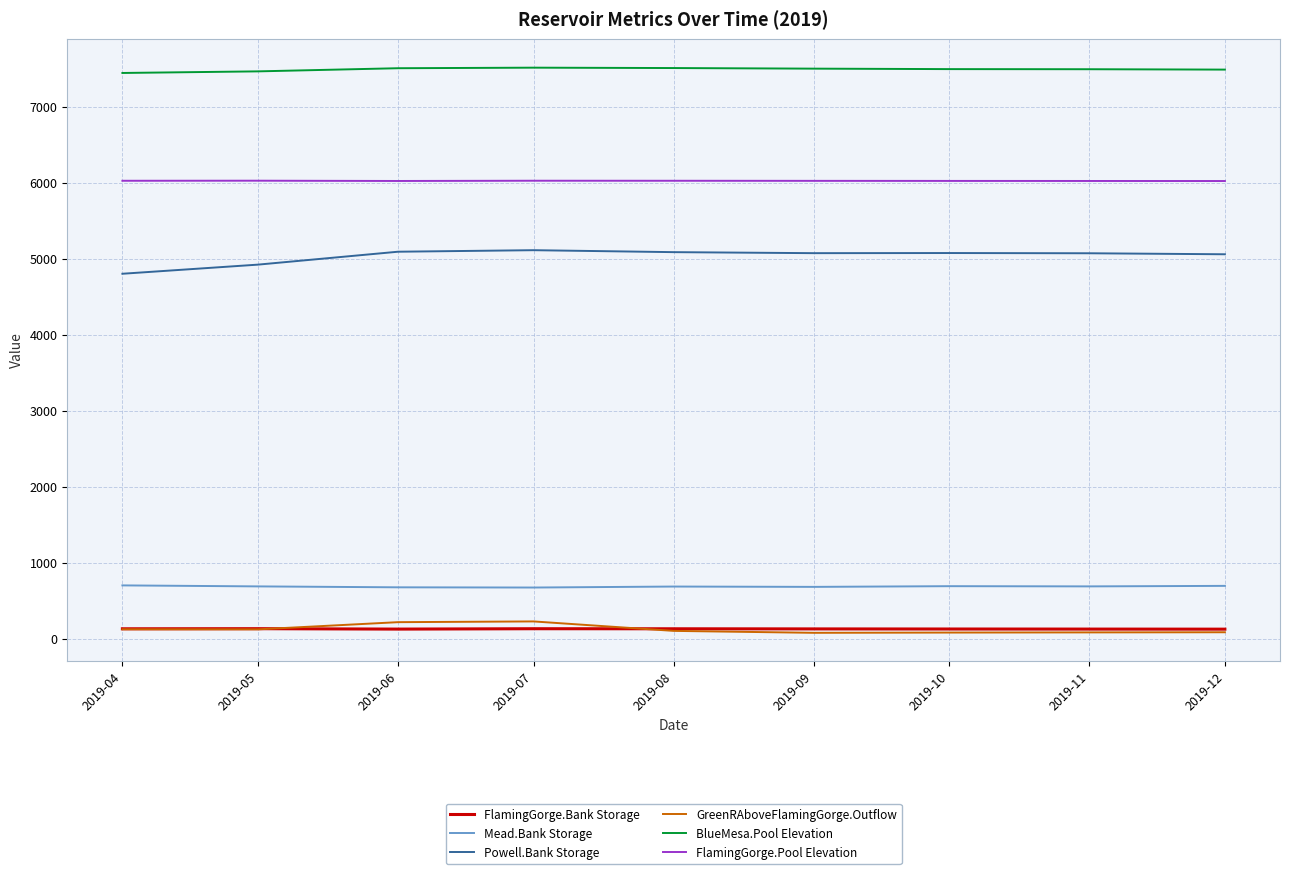

Which series has the largest total across all categories?

BlueMesa.Pool Elevation